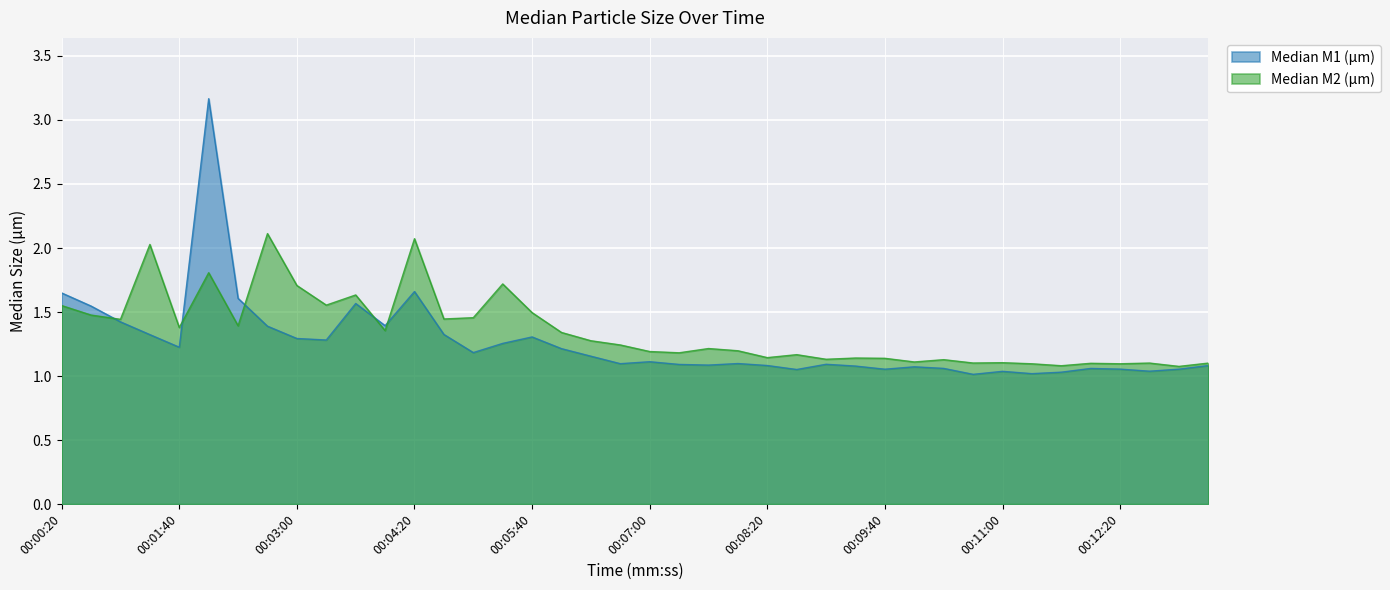

After their last crossing, which series has the higher values: Median M1 (µm) or Median M2 (µm)?

Median M2 (µm)